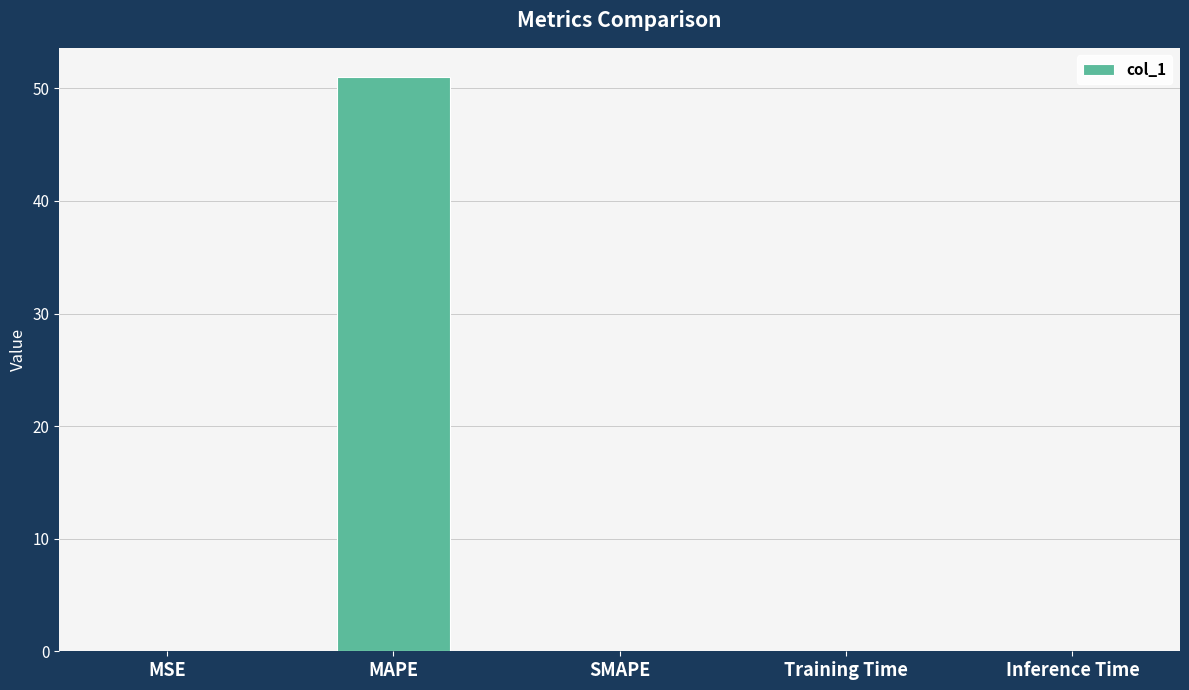

Which has a higher value, MAPE or Inference Time?

MAPE